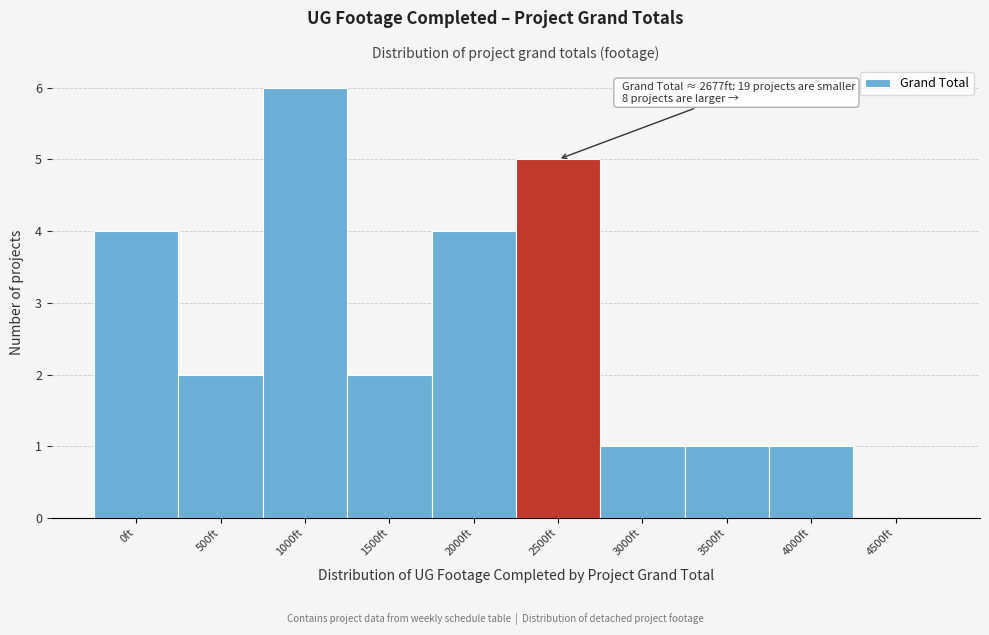

Reading left to right, transcribe all the data shown in this chart.

0ft=4	500ft=2	1000ft=6	1500ft=2	2000ft=4	2500ft=5	3000ft=1	3500ft=1	4000ft=1	4500ft=0